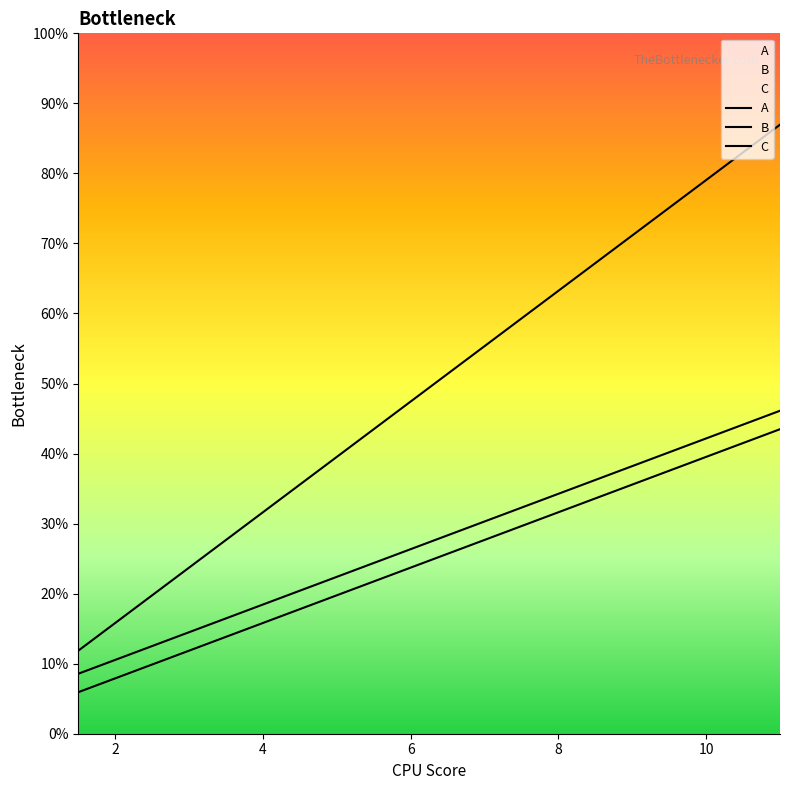

What is the value of the C point at the 19th from the left?

16.8